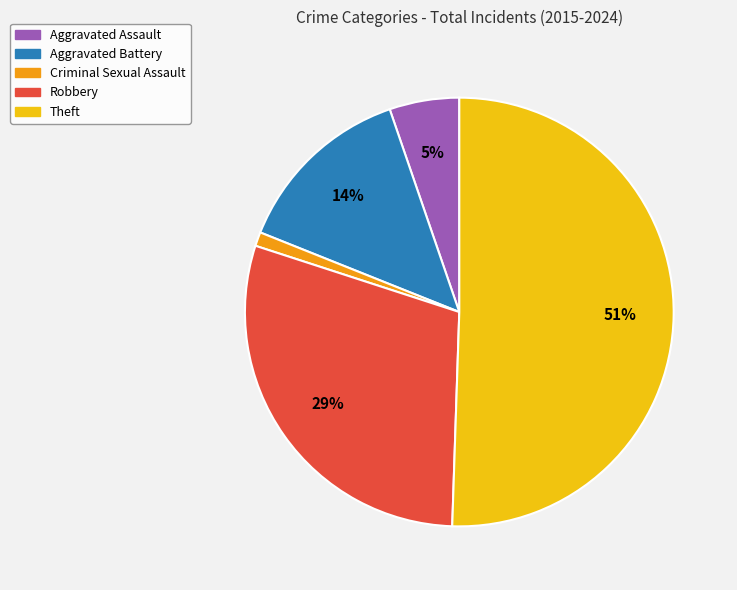

The Aggravated Battery slice represents 14% of the pie. True or false?

True